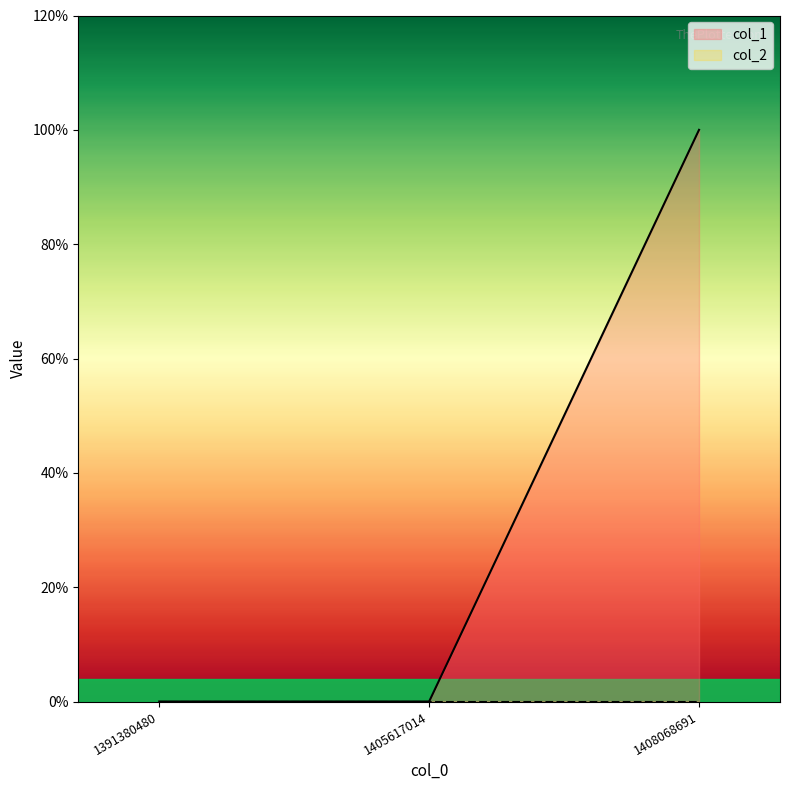

What is the difference between the values at 1391380480 and 1408068691?

1